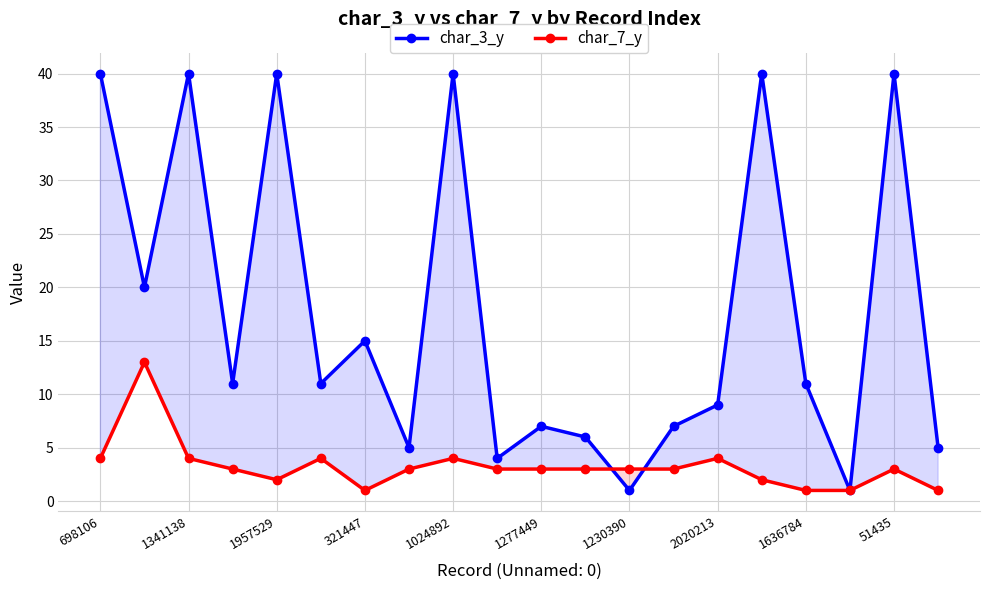

Does the chart have visible grid lines?

Yes